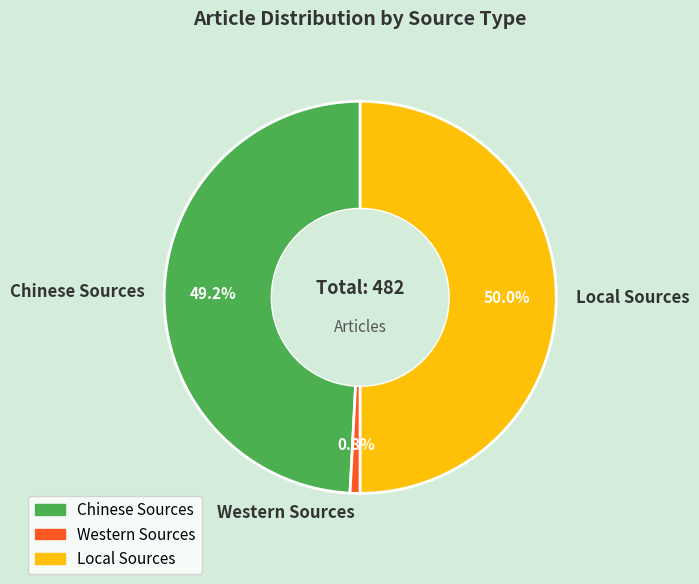

How many segments does this pie chart have?

3